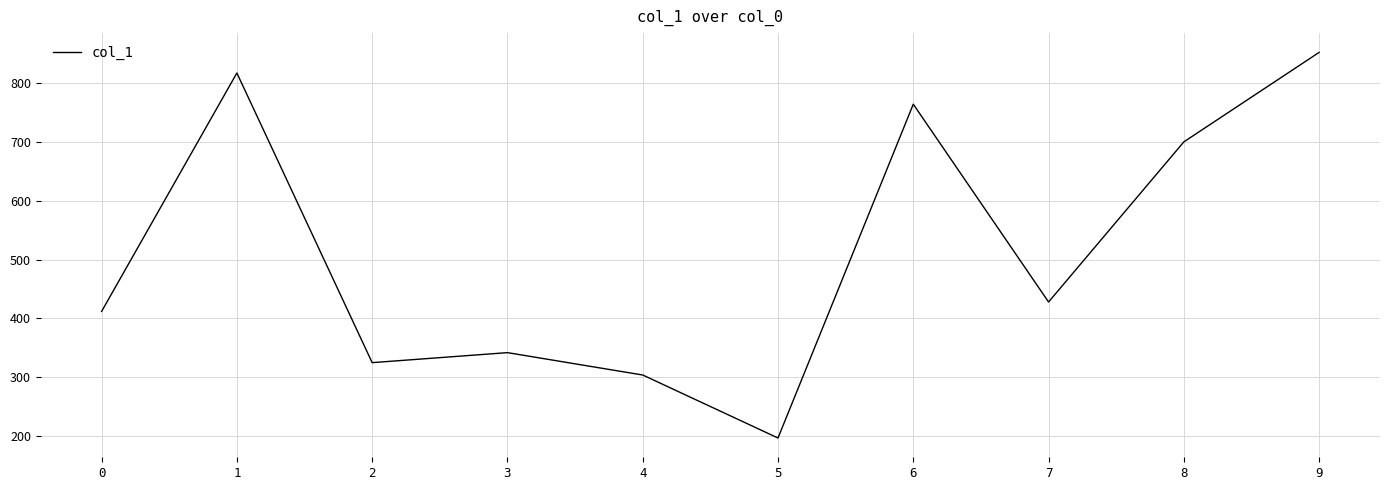

How many categories are shown in the chart?

10